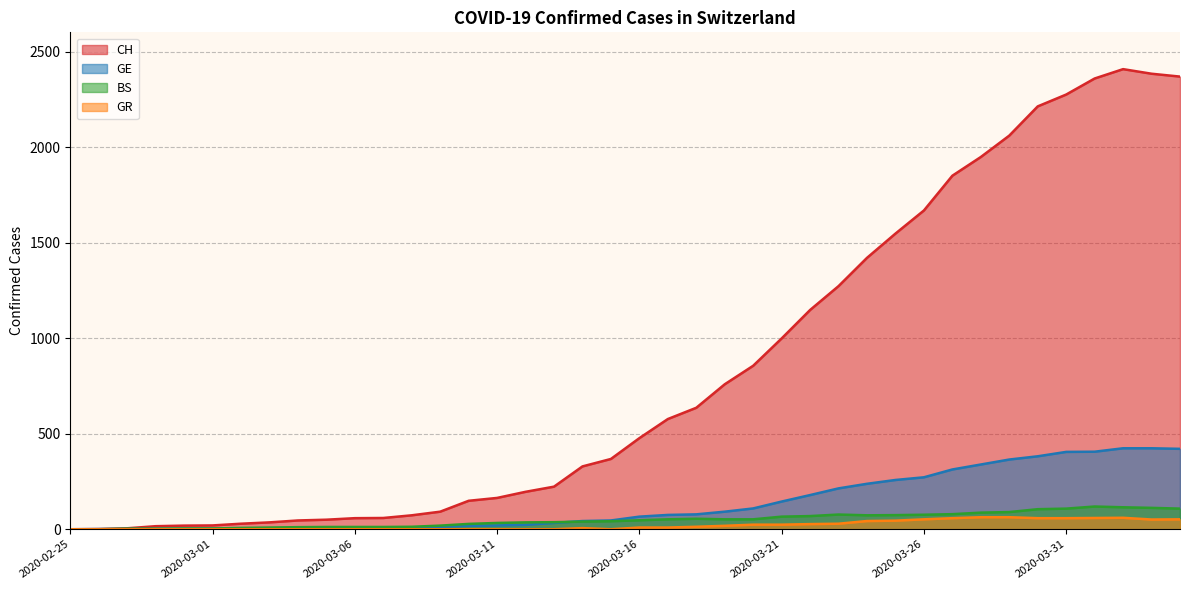

How many series are shown in this chart?

4